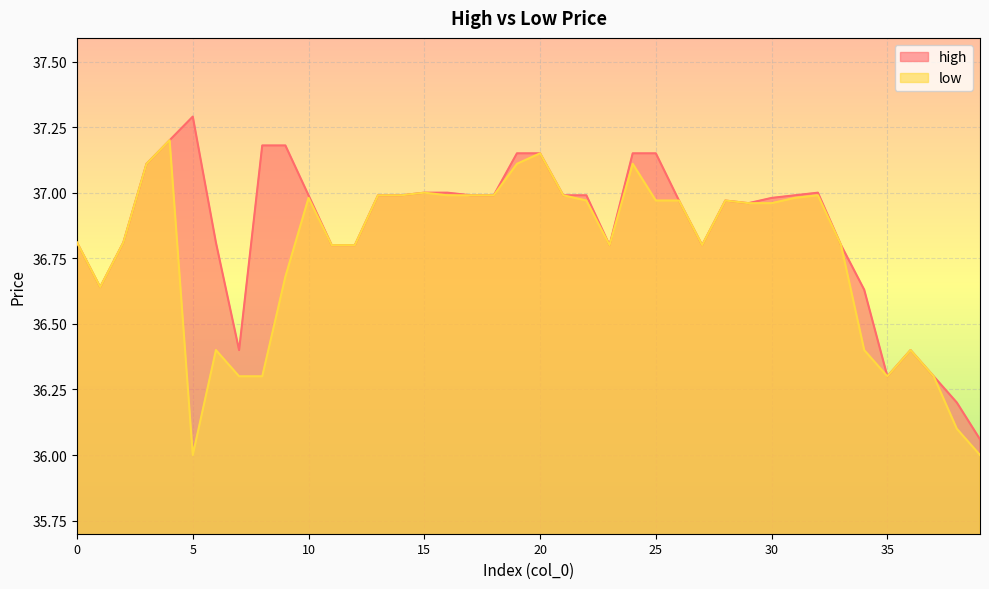

True or false: low and high intersect in this chart.

False